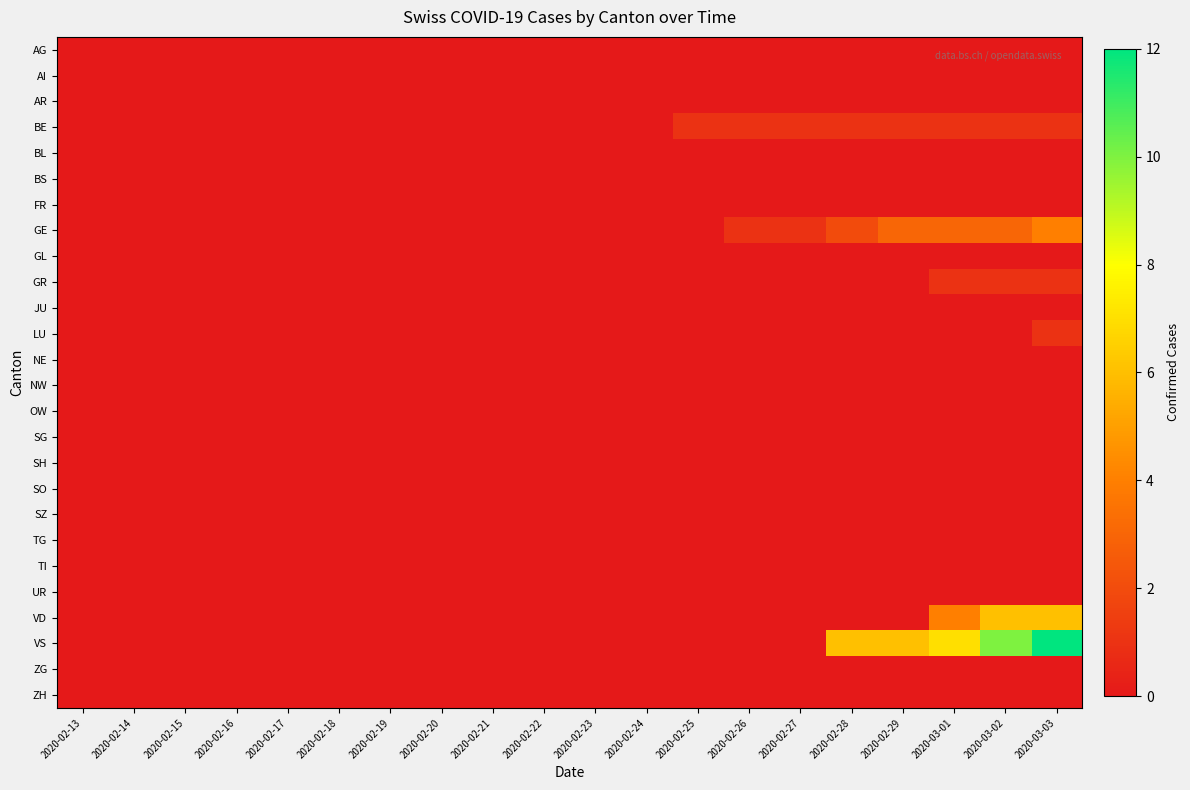

Which series has the largest total across all categories?

VS